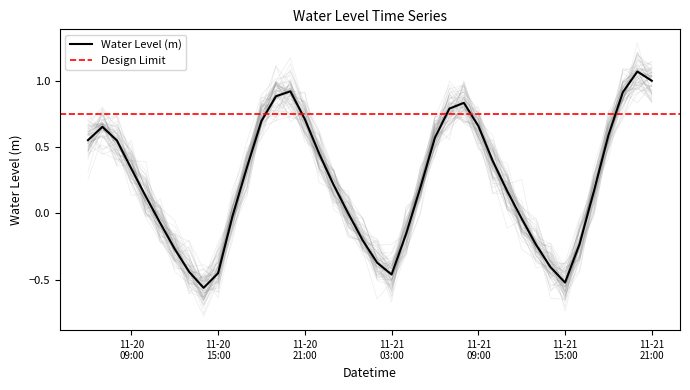

Where is the data nearest to the value 0?

2022-11-21 00:00:00